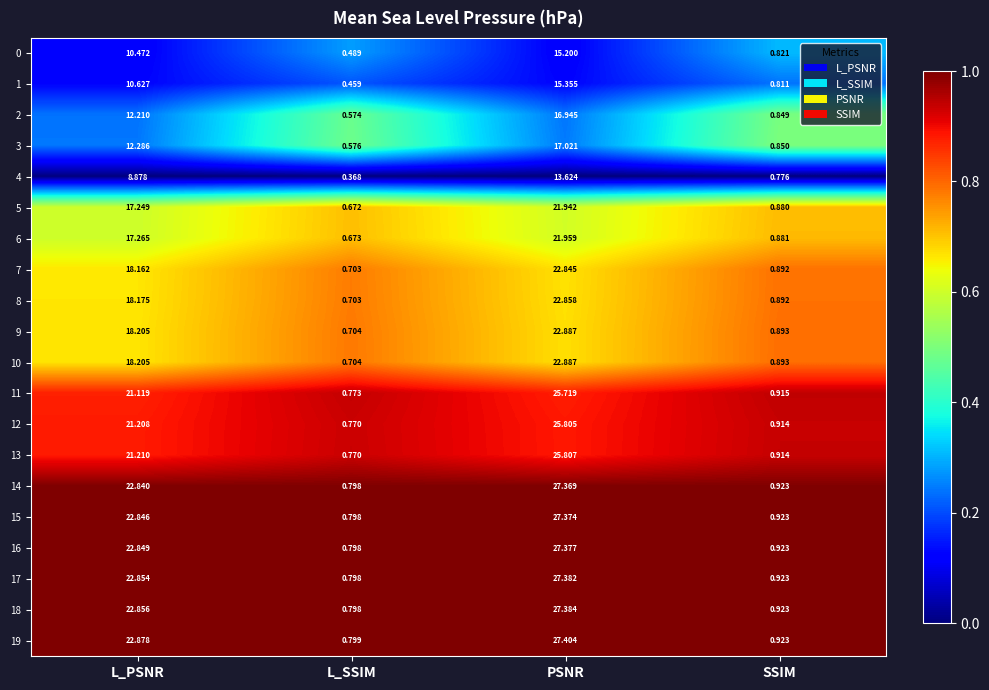

List the labels in order of 14 value, largest first.

PSNR, L_PSNR, SSIM, L_SSIM